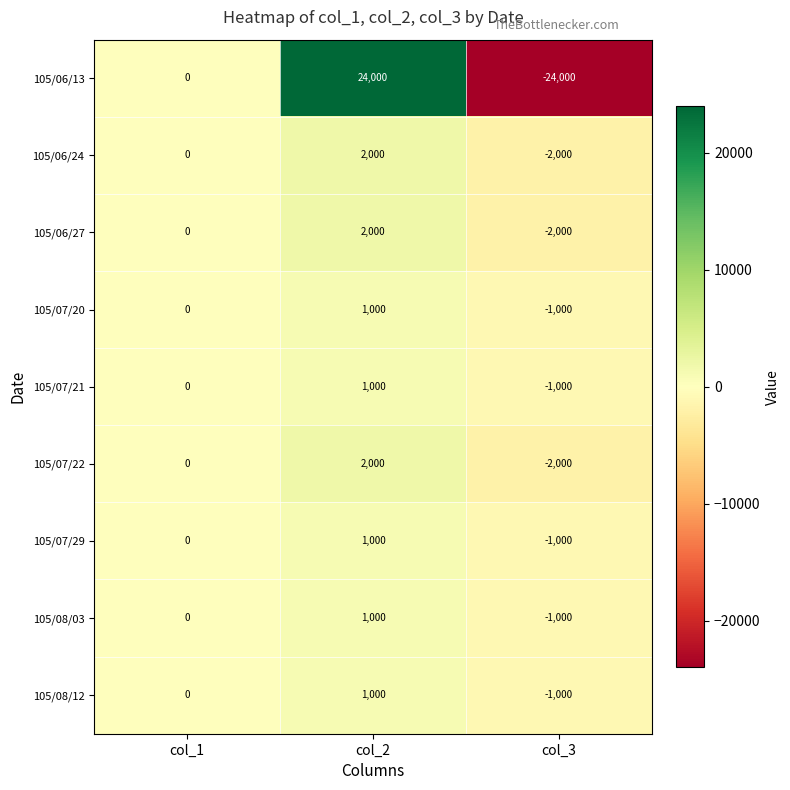

Which series changed the most between col_1 and col_2?

105/06/13